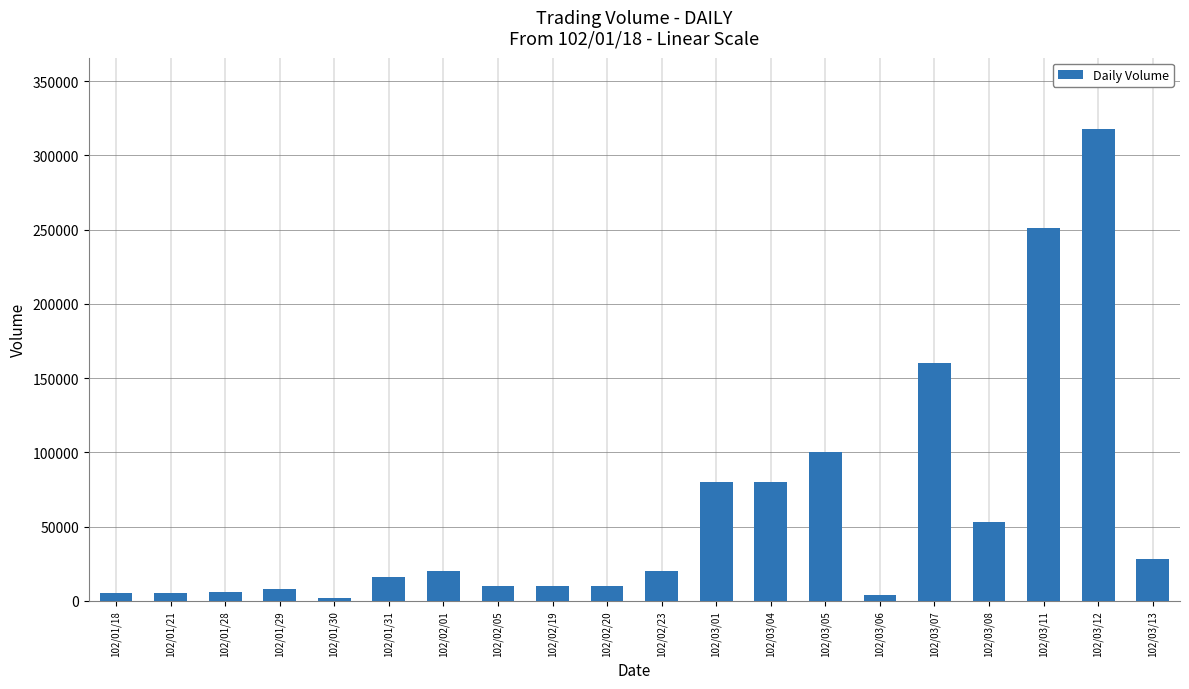

What is the difference between the second highest and second lowest values?

247000